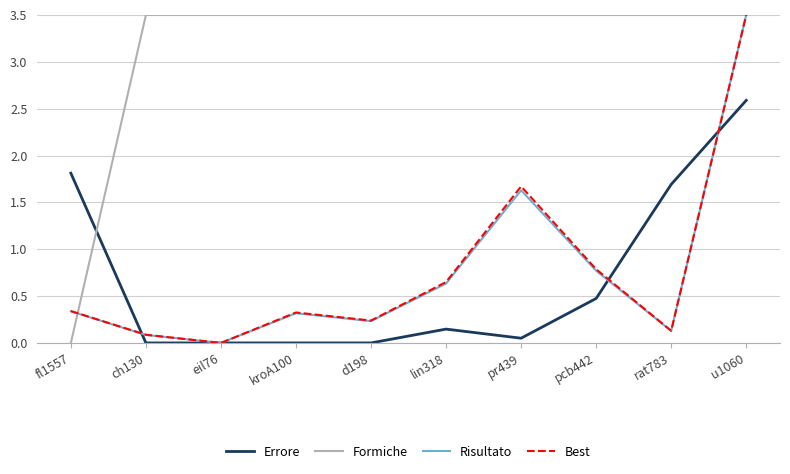

True or false: Formiche and Risultato cross at least once.

True